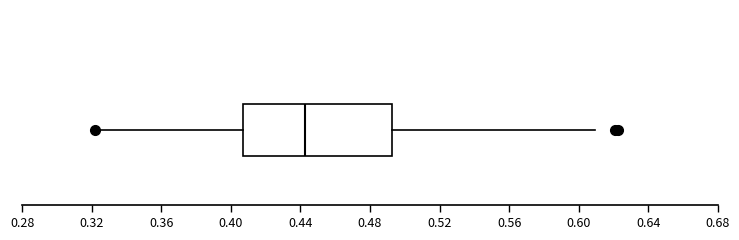

Where is the left edge of the box on the x-axis? The values are not printed on the chart, so give them approximately, as read against the axis.

0.405